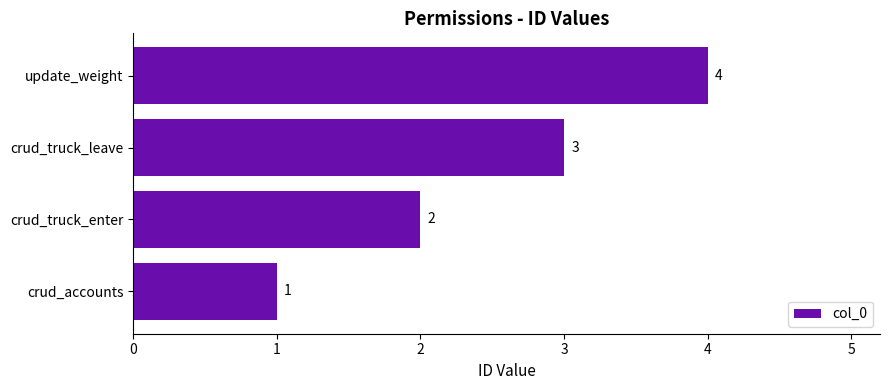

What is the sum of all values?

10